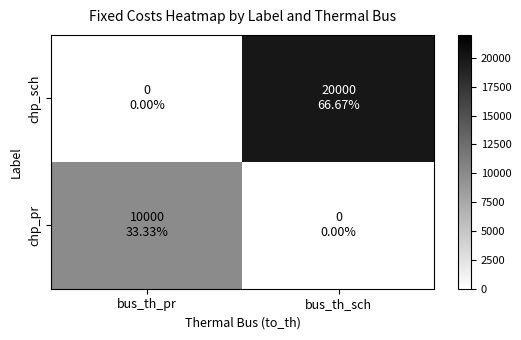

Count the number of categories in the chart.

2